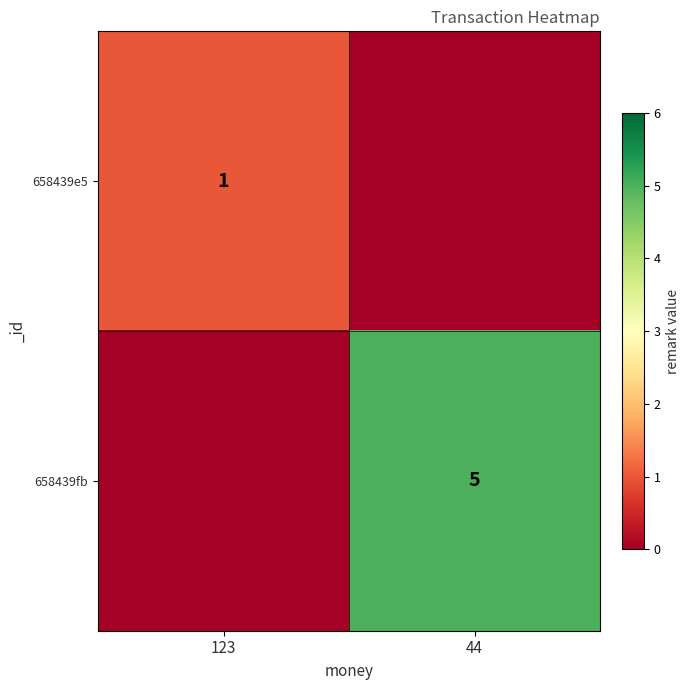

Is it true that 658439e5 equals 2 at 123?

False